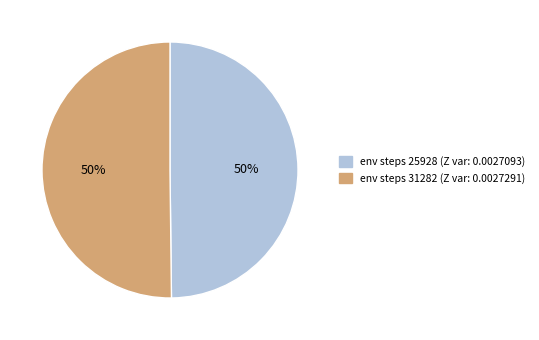

To the nearest percent, what is the average slice percentage?

50%